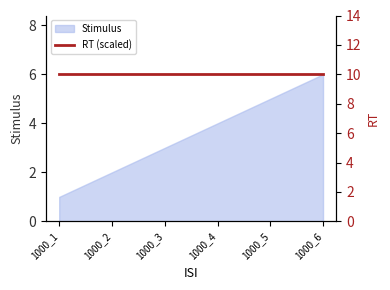

Is it true that the value at 1000_6 is 11?

False